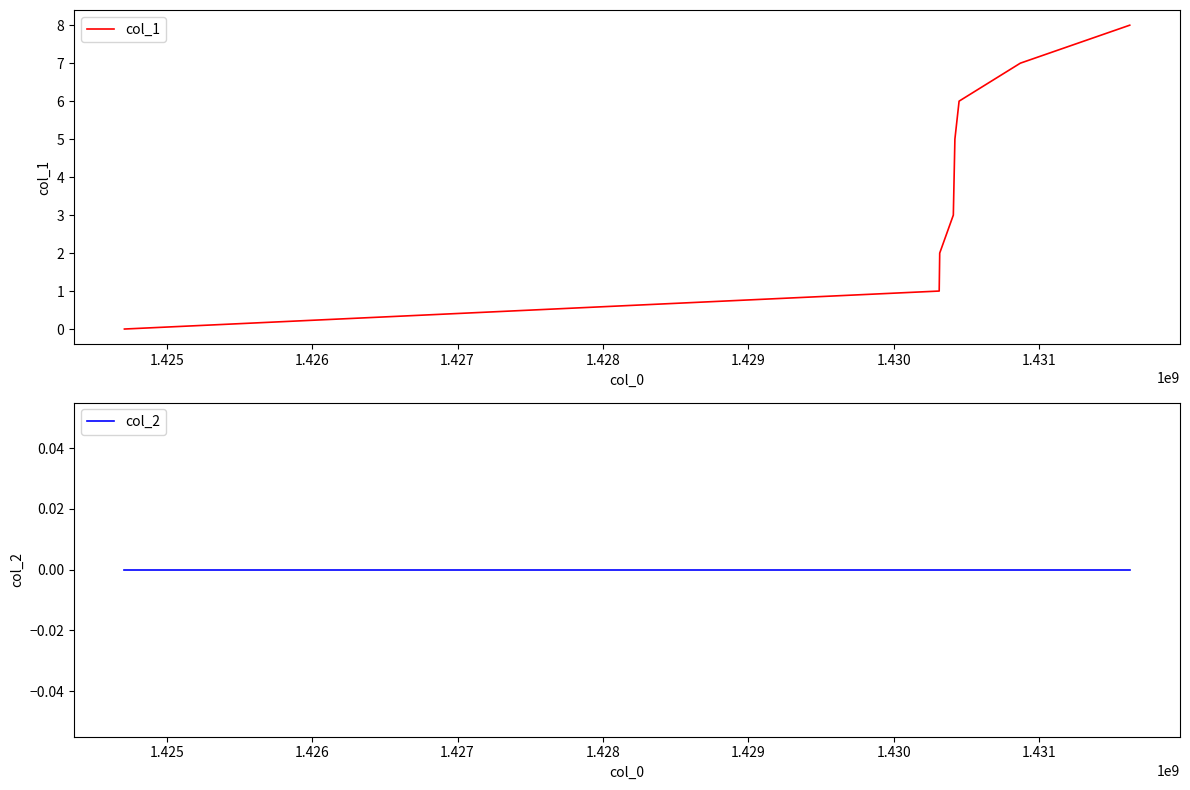

Reading right to left, transcribe all the data shown in this chart.

col_1: 8	7	6	5	3	2	1	0
col_2: 0	0	0	0	0	0	0	0